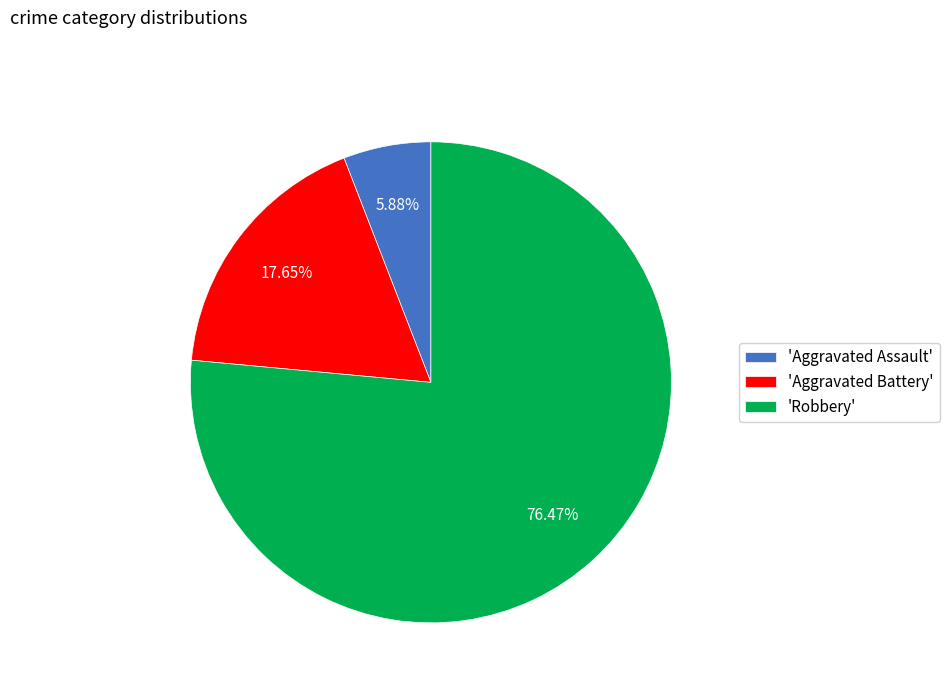

Is the sum of 'Robbery' and 'Aggravated Assault' greater than half?

Yes